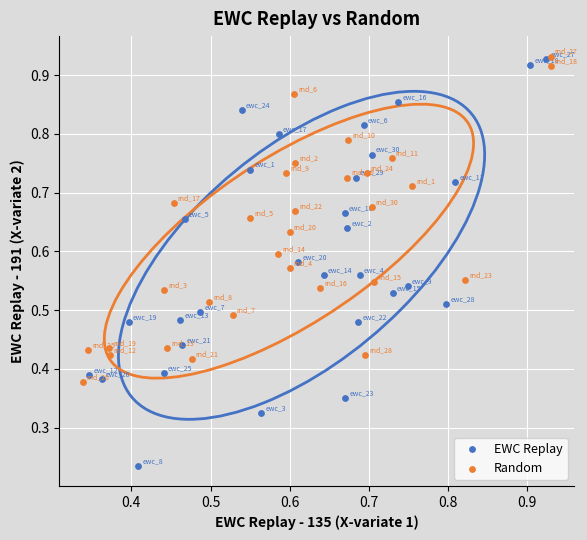

Which series has the widest spread of Y values?

EWC Replay